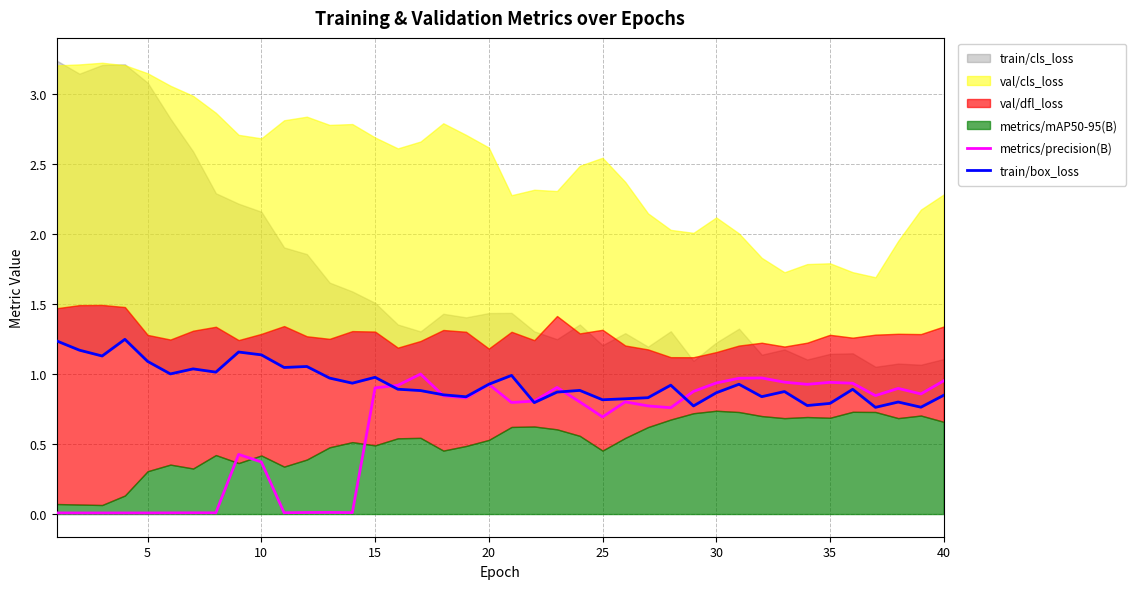

In metrics/precision(B), how many points are higher than both neighbors (excluding endpoints)?

11